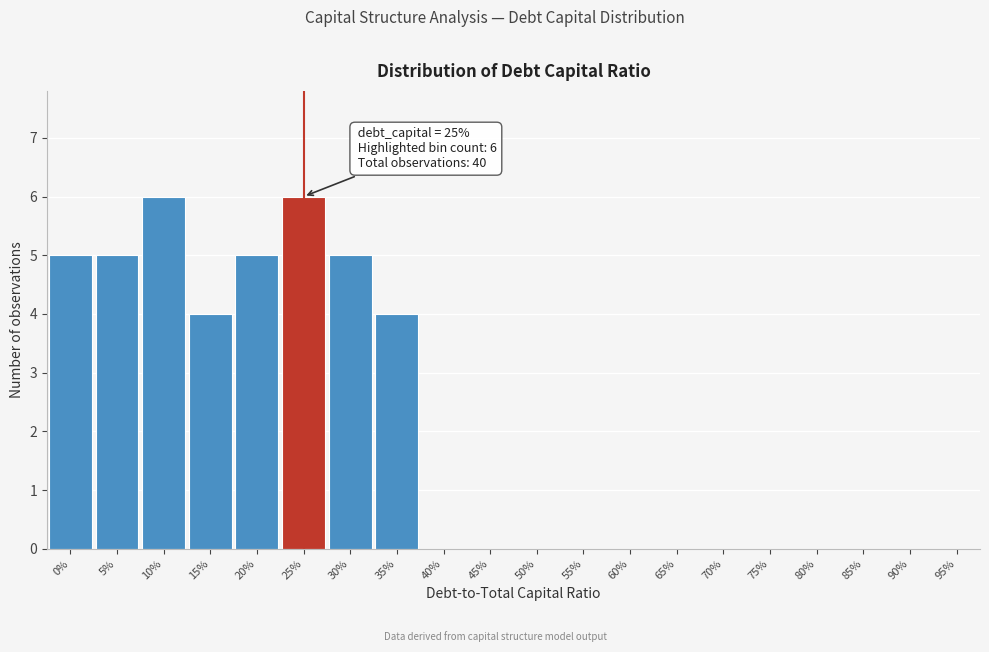

Reading right to left, transcribe all the data shown in this chart.

95%=0	90%=0	85%=0	80%=0	75%=0	70%=0	65%=0	60%=0	55%=0	50%=0	45%=0	40%=0	35%=4	30%=5	25%=6	20%=5	15%=4	10%=6	5%=5	0%=5